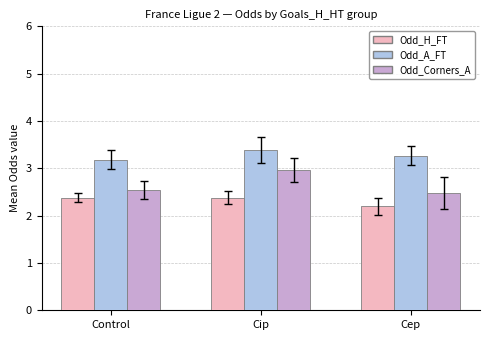

What are all the series names shown in the legend?

Odd_H_FT, Odd_A_FT, Odd_Corners_A